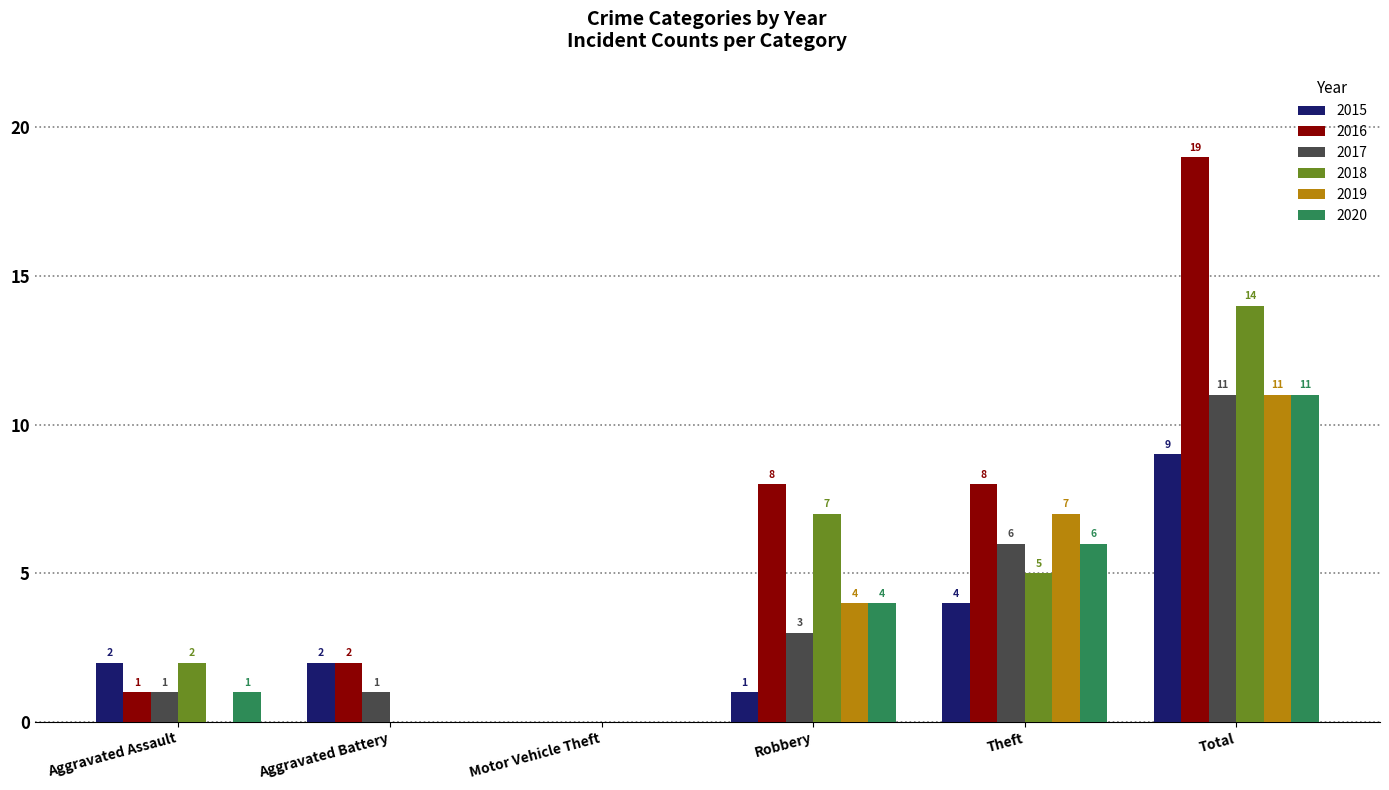

The value of 2018 at Motor Vehicle Theft is 0. True or false?

True